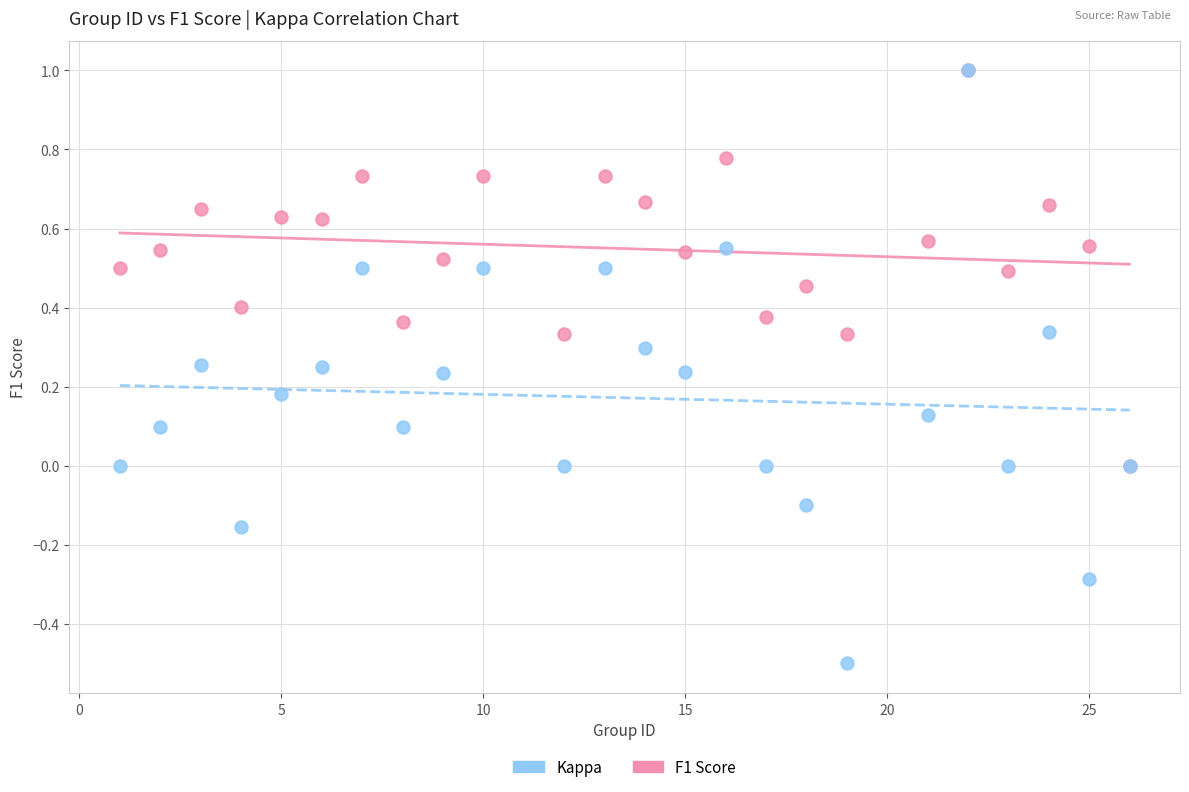

What are all the series names shown in the legend?

Kappa, F1 Score